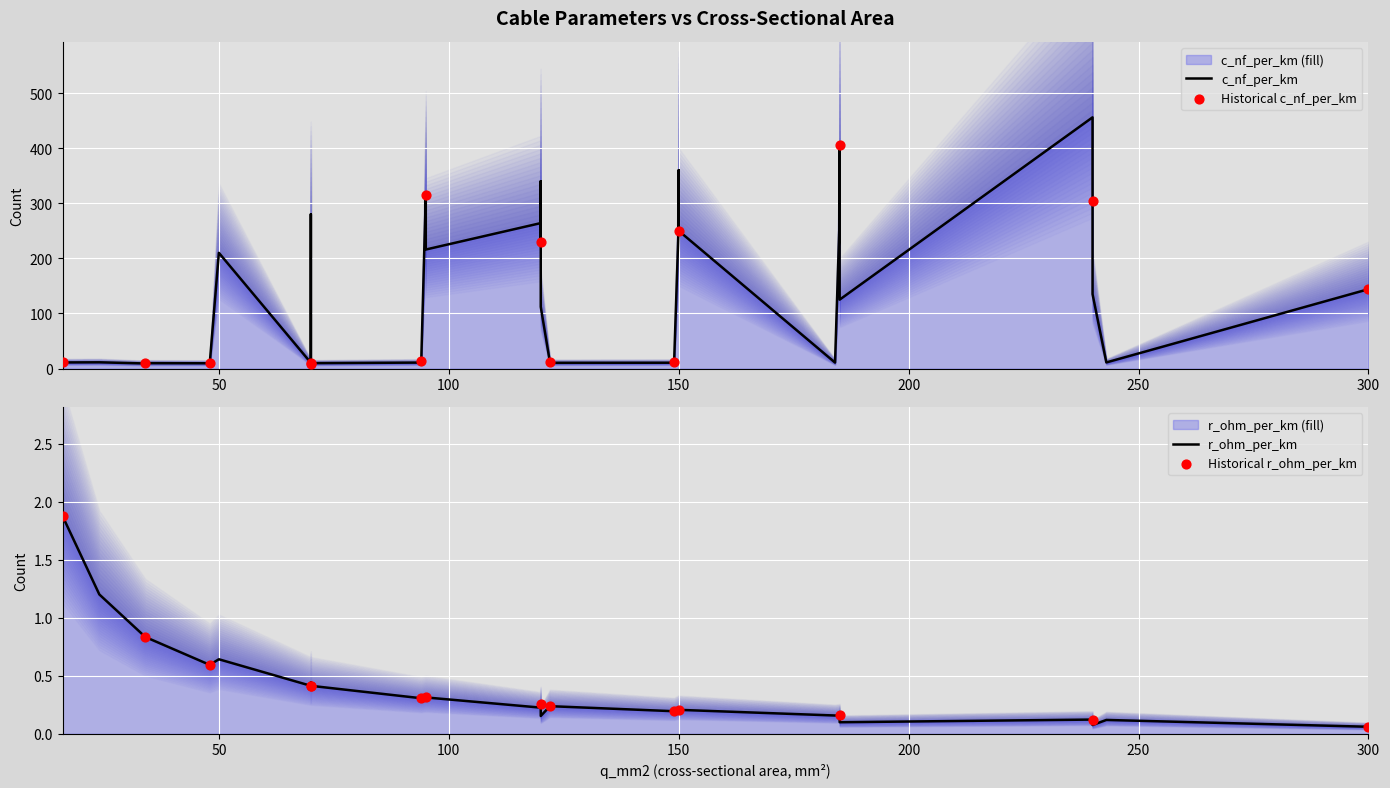

Which series has the widest spread of Y values?

c_nf_per_km